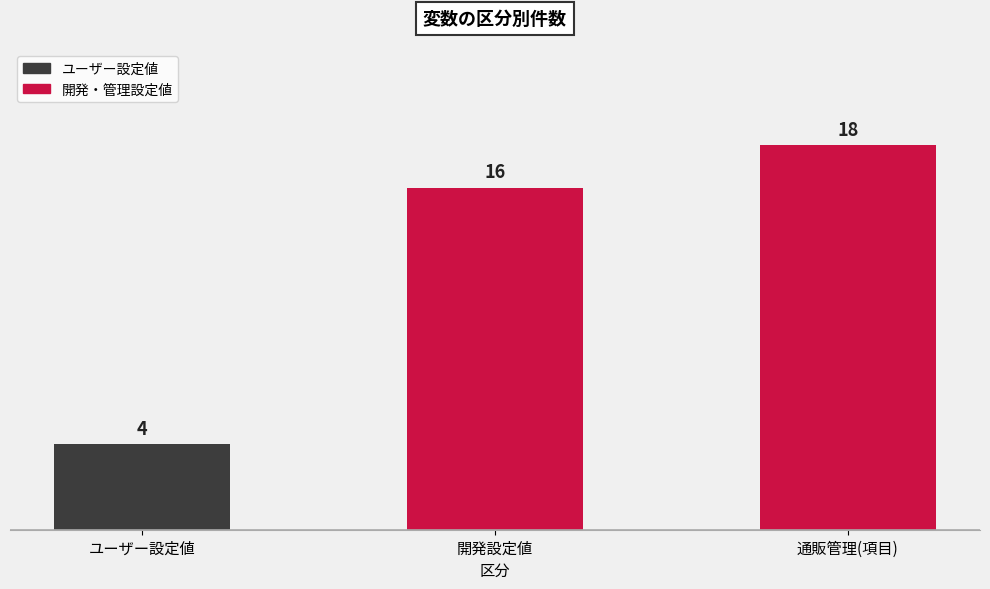

What is the label of the 3rd bar from the left?

通販管理(項目)